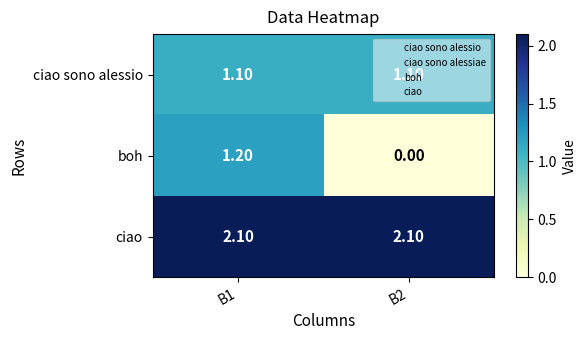

List the series in order of their overall mean, highest first.

ciao, ciao sono alessio, boh